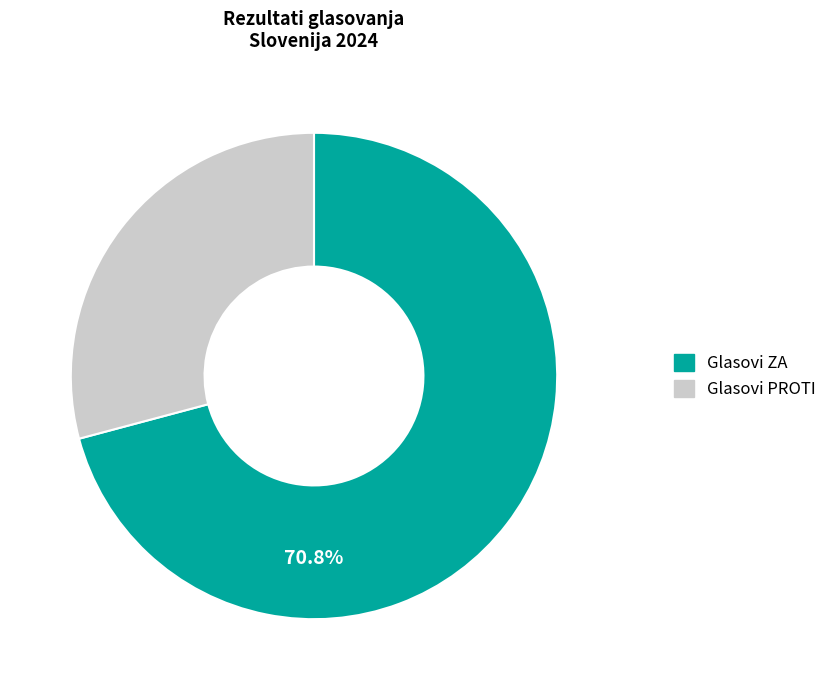

Combined, do Glasovi PROTI and Glasovi ZA account for over 50%?

Yes